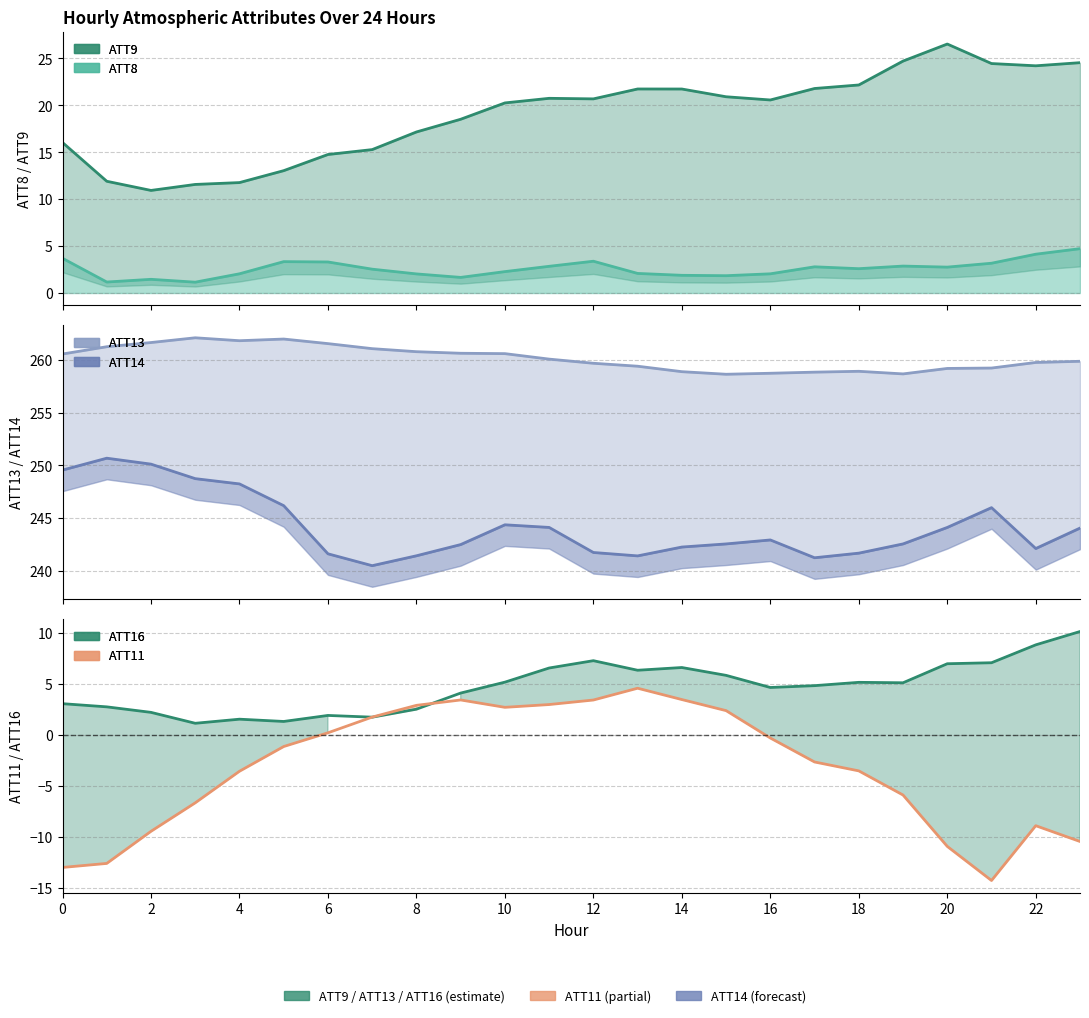

At which label is ATT14 closest to 245?

10